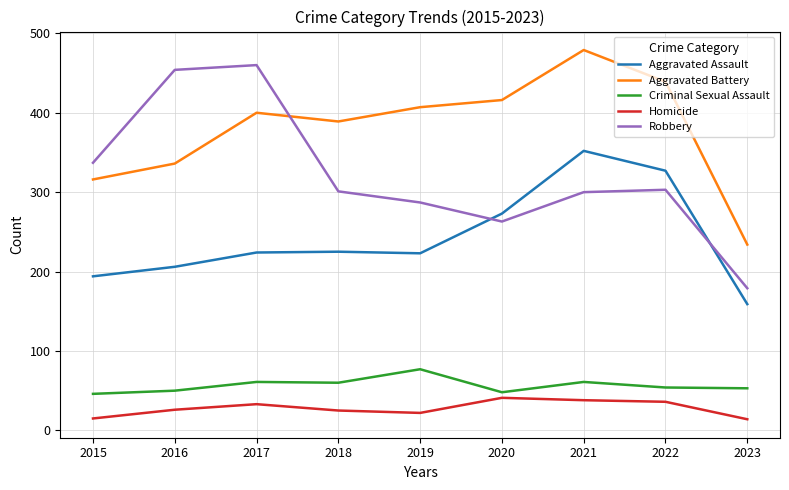

What is the difference between the maximum and minimum values in the Homicide series?

27